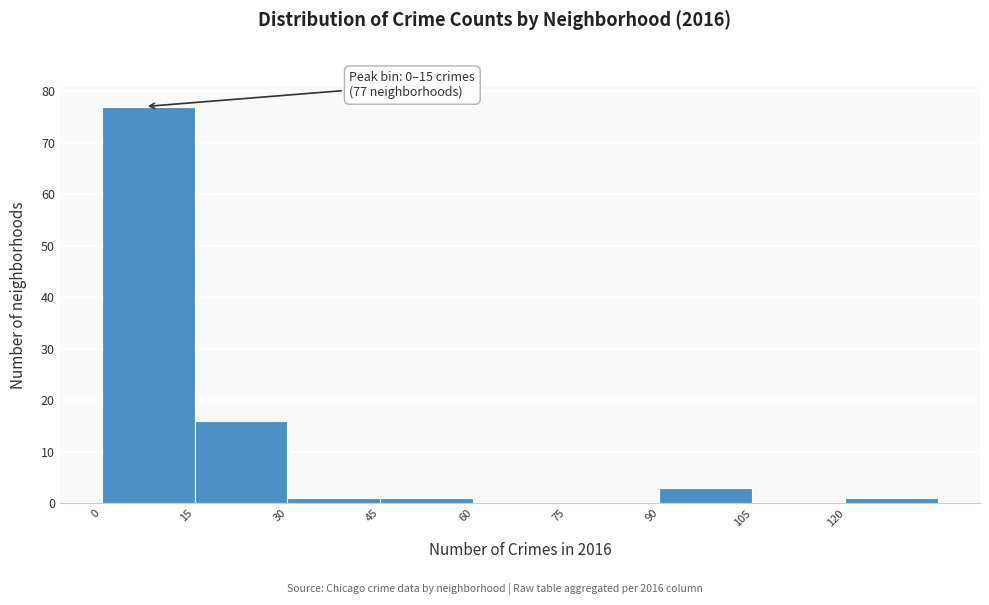

Over which range of the x-axis is the bar tallest?

0 to 15